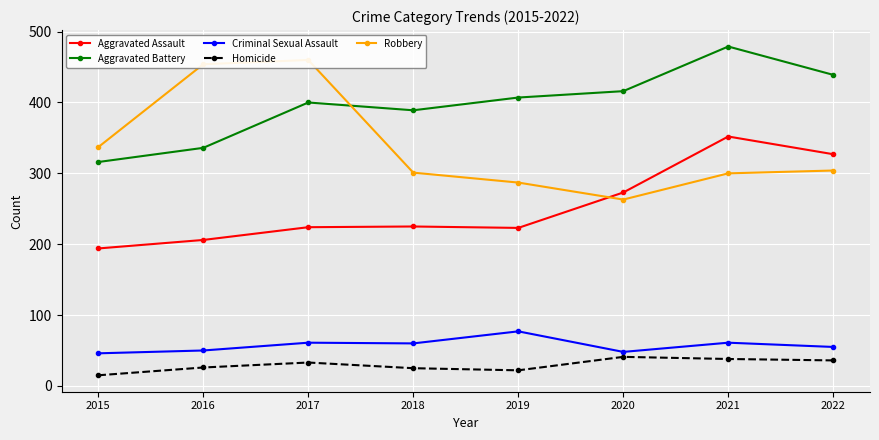

Which label corresponds to the largest value in the chart?

2021